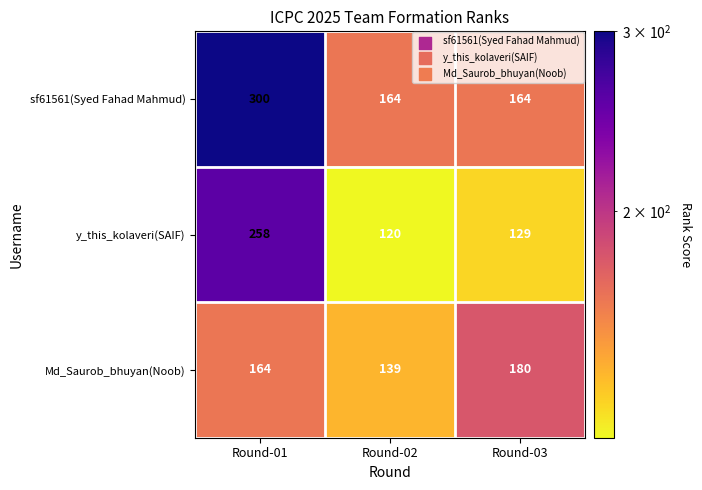

What is the highest value of the y_this_kolaveri(SAIF) series?

258